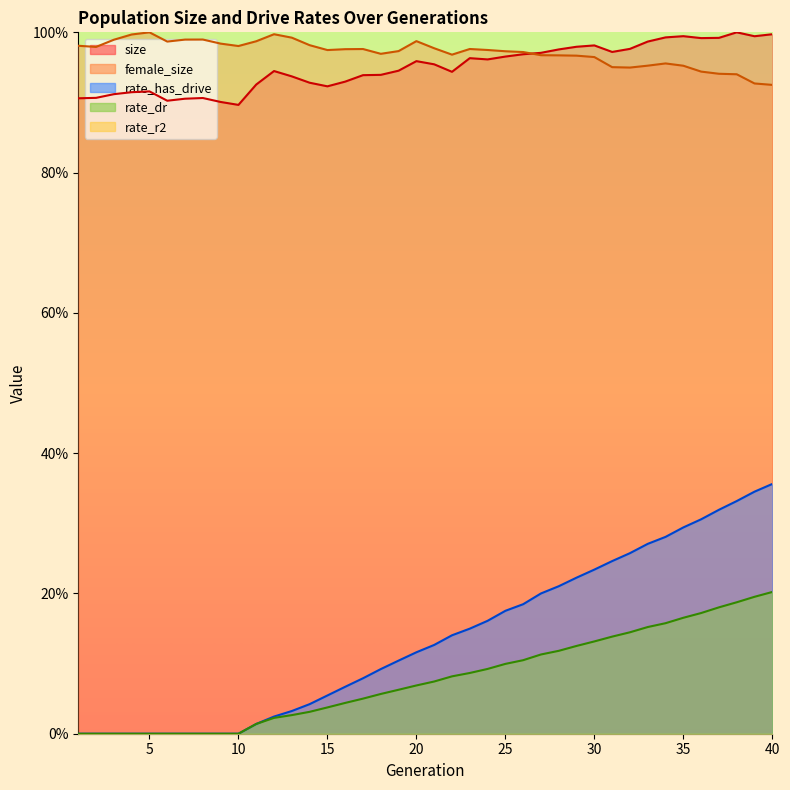

True or false: size and rate_has_drive cross at least once.

False